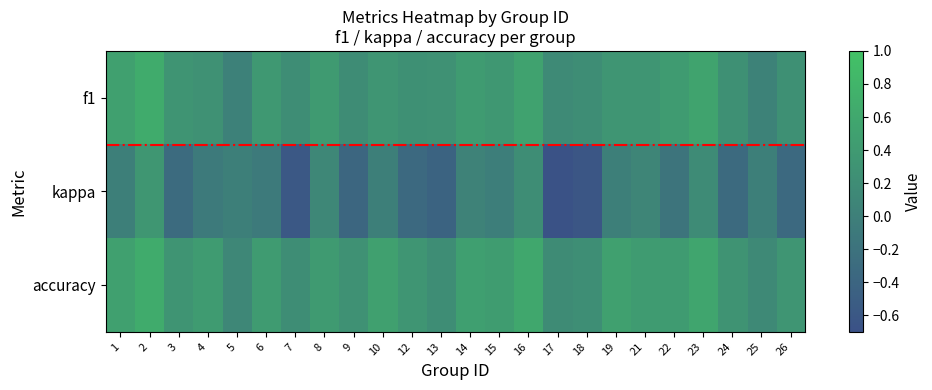

How many data points does each series have?

24